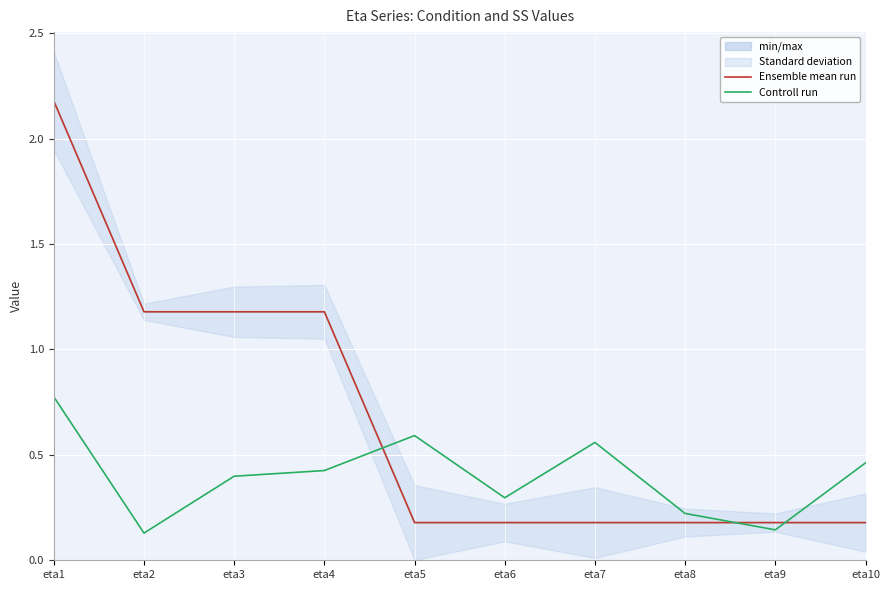

True or false: Ensemble mean run has more than 2 interior local peaks.

False